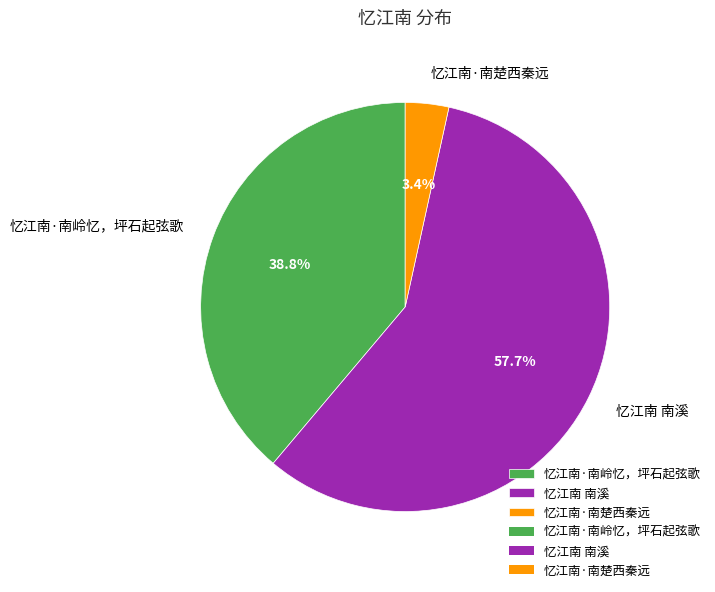

True or false: 忆江南 南溪 accounts for 48% of the total.

False